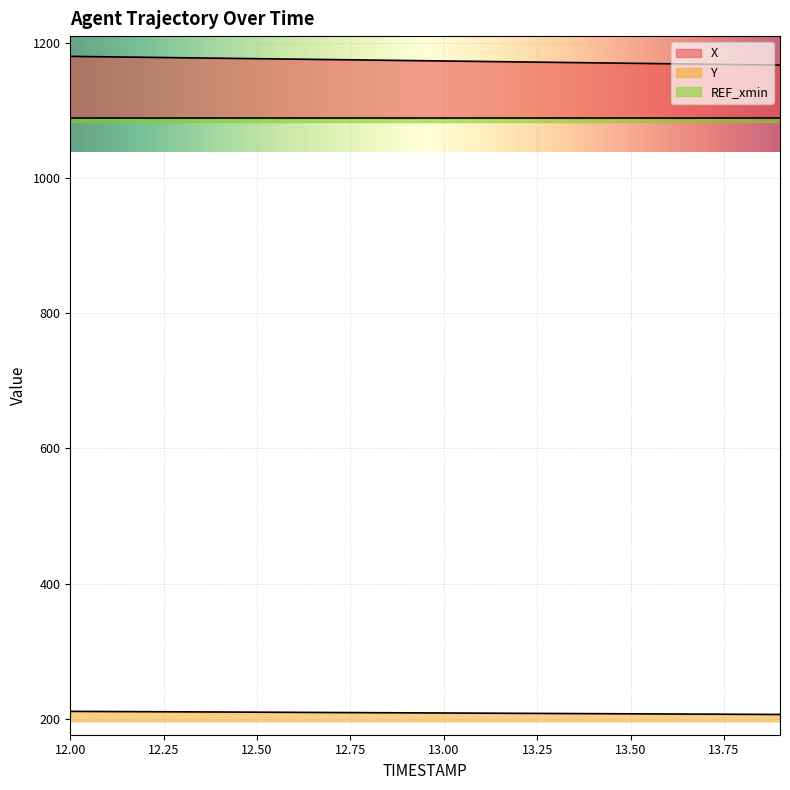

At how many categories does at least one series exceed 355?

20